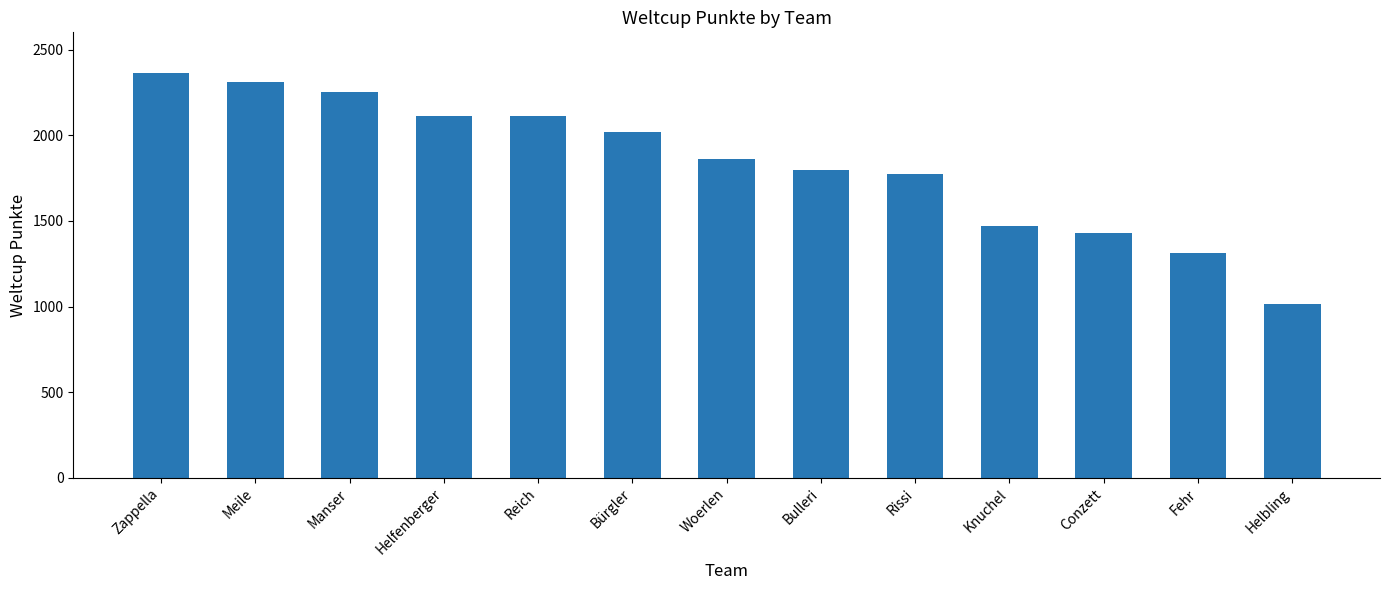

What is the maximum value shown in the chart?

2366